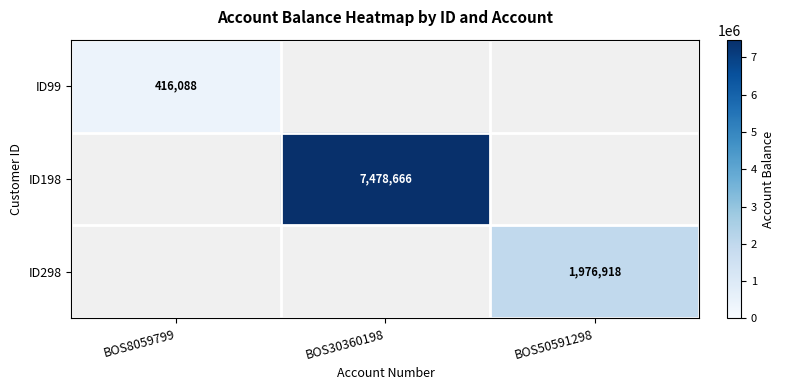

The ID99 series shows 416088 at BOS8059799. True or false?

True